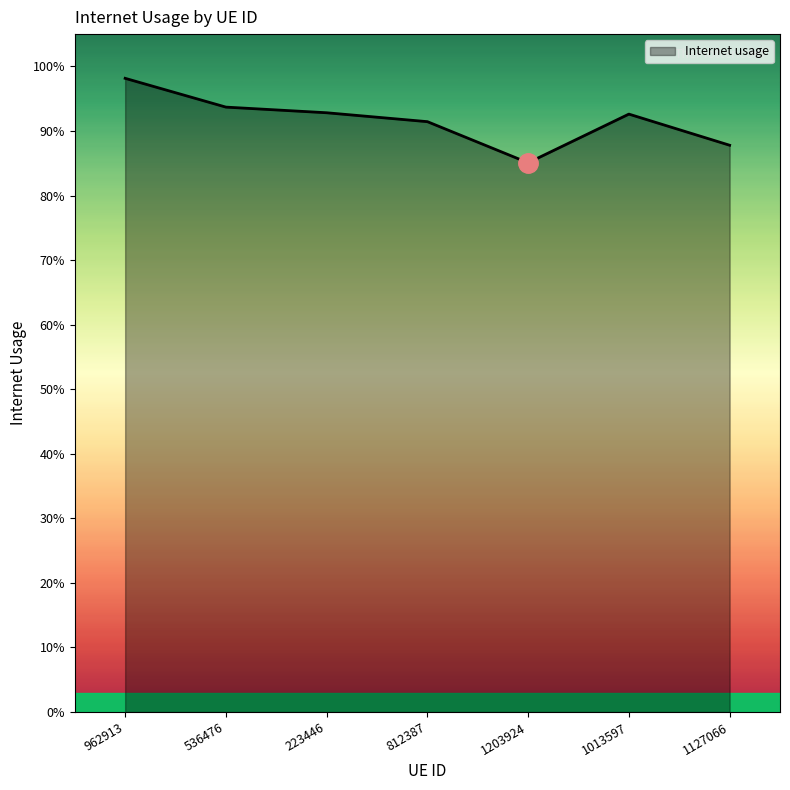

What is the minimum value shown in the chart?

0.9